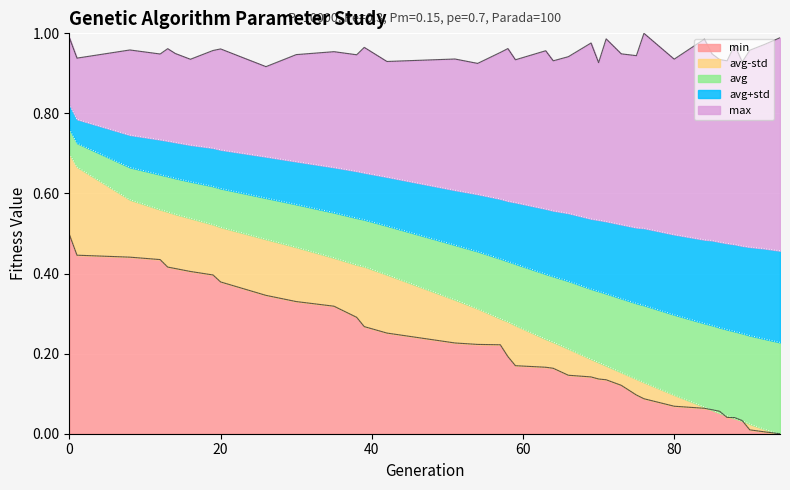

The value of min at 85 is 0.1. True or false?

True